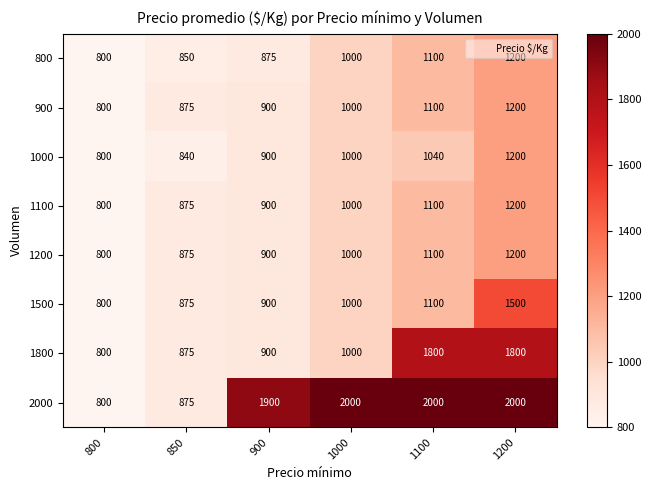

True or false: 1000 has a value of 1200 at 1200.

True